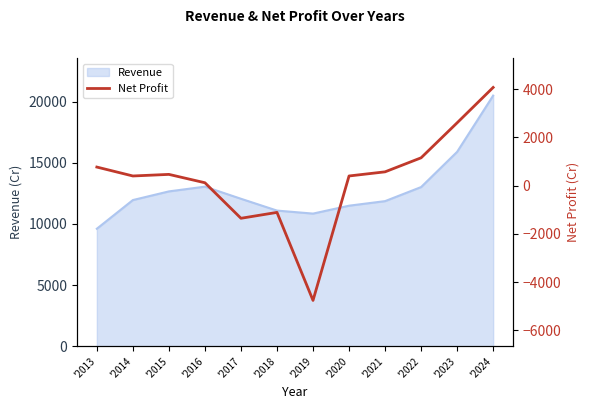

How many values are below 465?

6